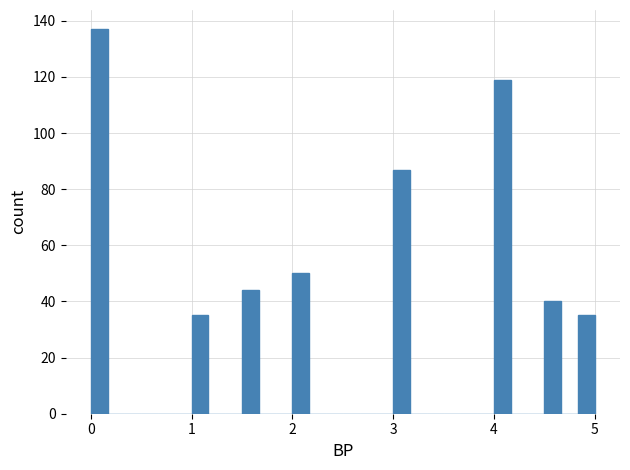

Around what value on the x-axis is the tallest bar? Give the approximate position of its centre, as read against the axis.

0.1